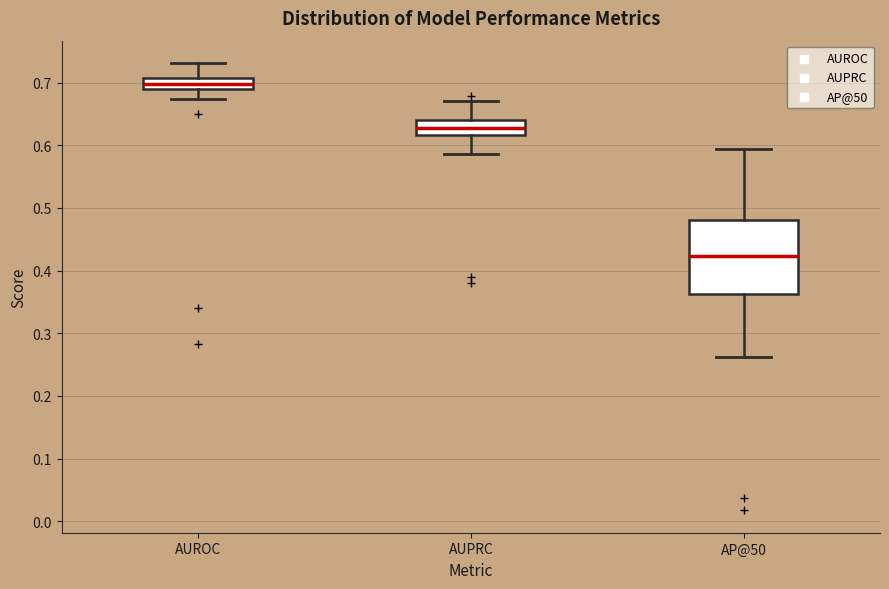

Which box has the lowest median line?

AP@50